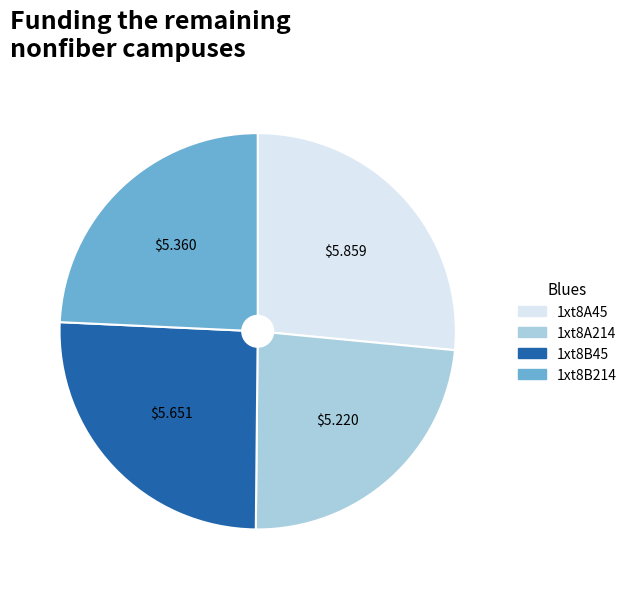

Does 1xt8A45 account for over 50% of the chart?

No